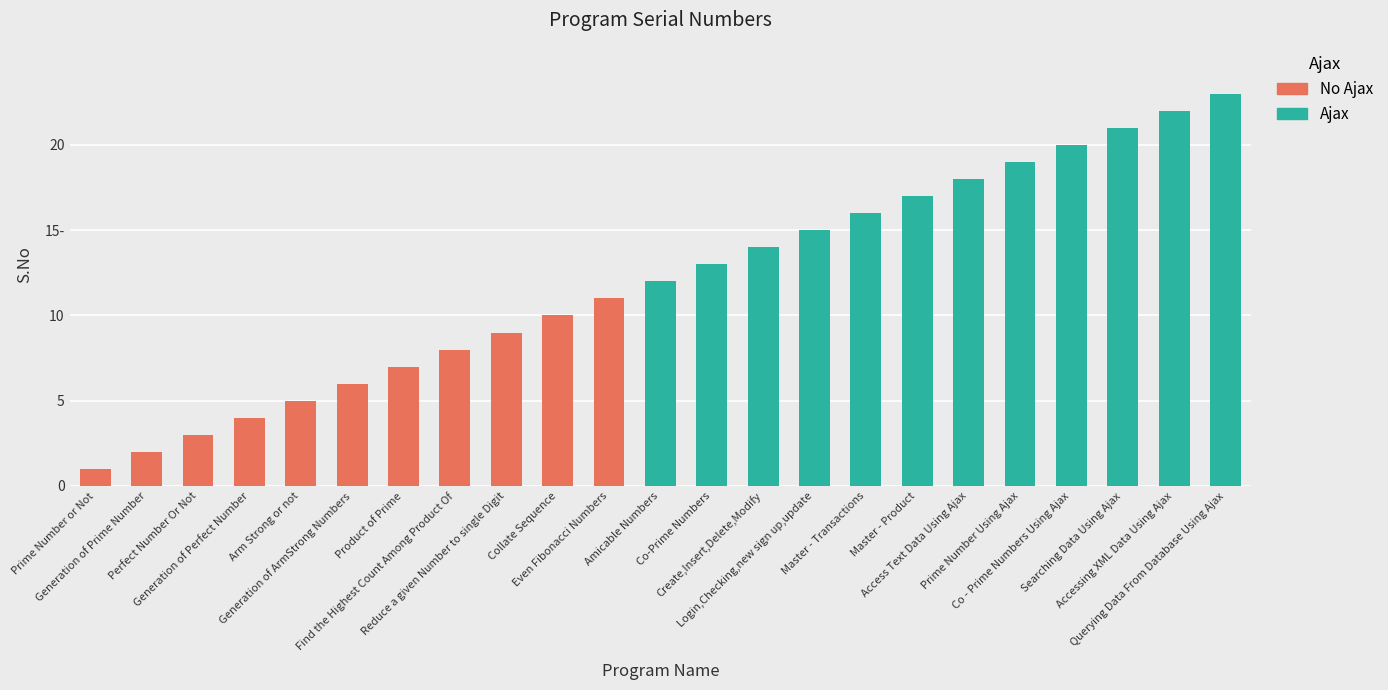

Are the bars horizontal?

No